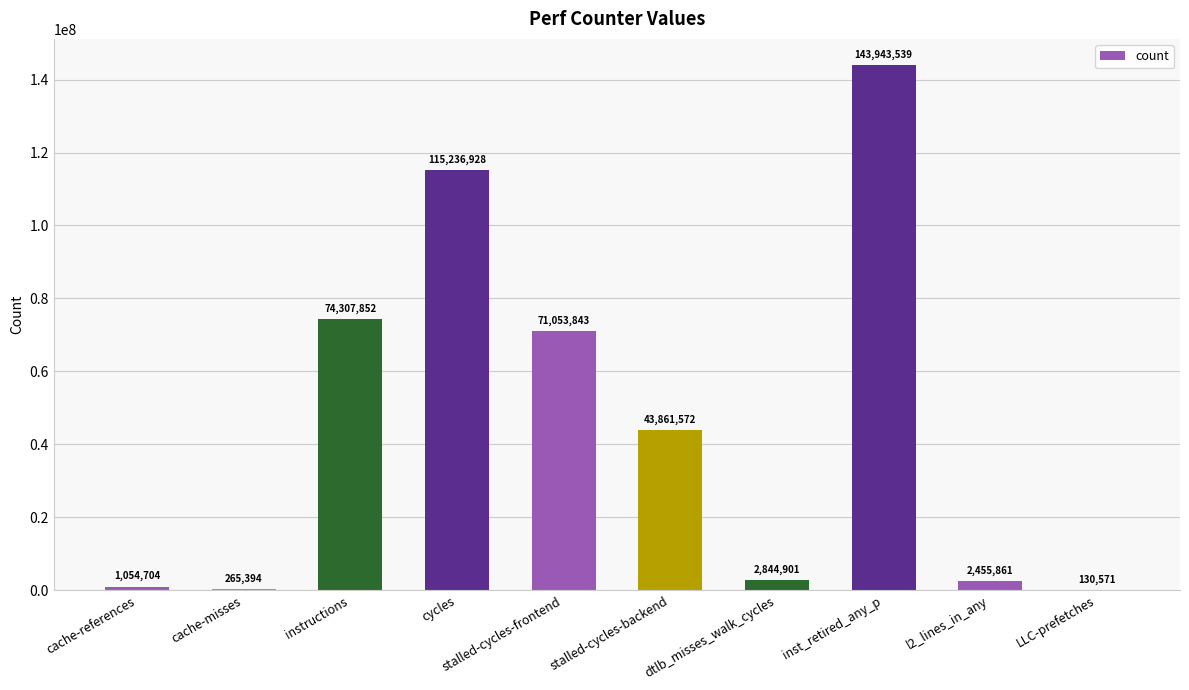

At which label is the value closest to 72037055?

stalled-cycles-frontend